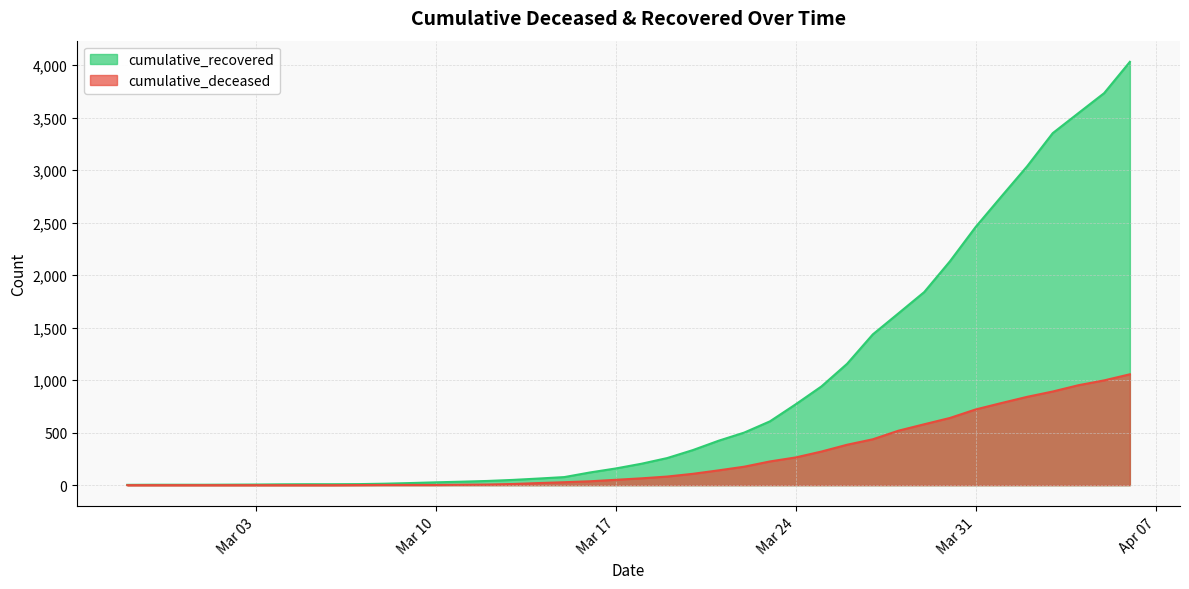

Which has a higher value, 2020-02-29 or 2020-03-29?

2020-03-29